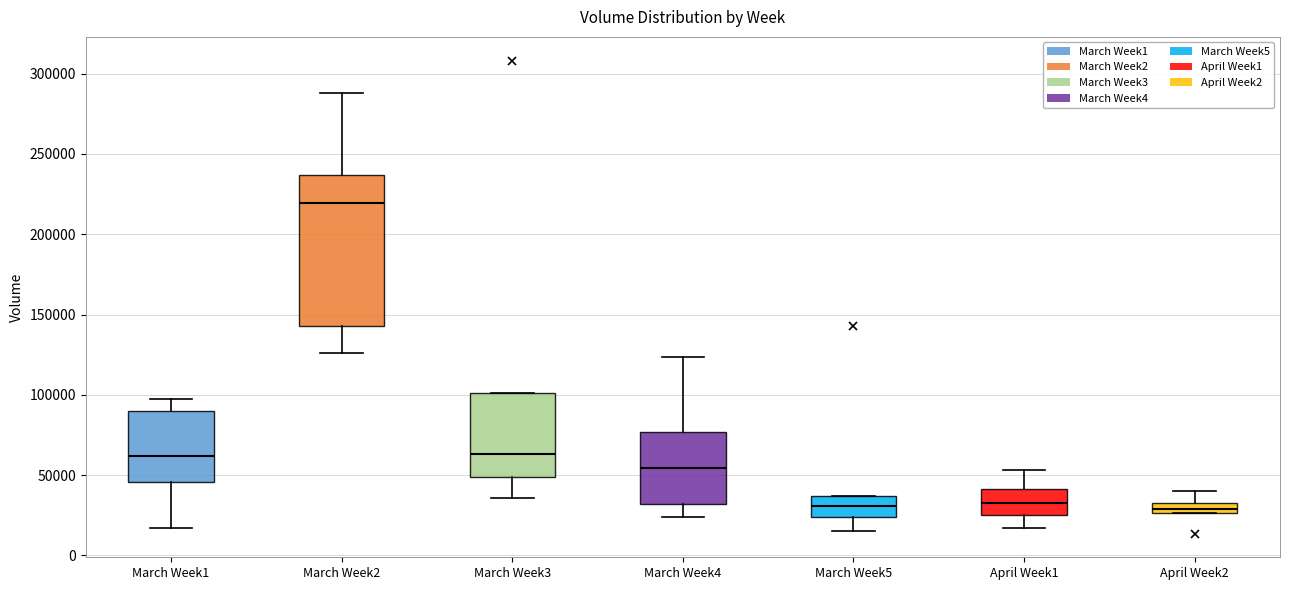

Where does the lower whisker of the box for March Week3 end on the y-axis? The values are not printed on the chart, so give them approximately, as read against the axis.

35000